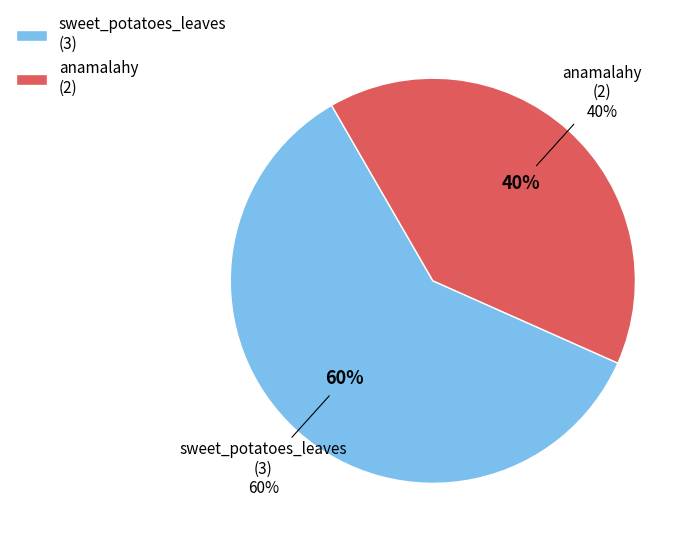

Approximately how many times larger is the value at sweet_potatoes_leaves compared to anamalahy?

1.5